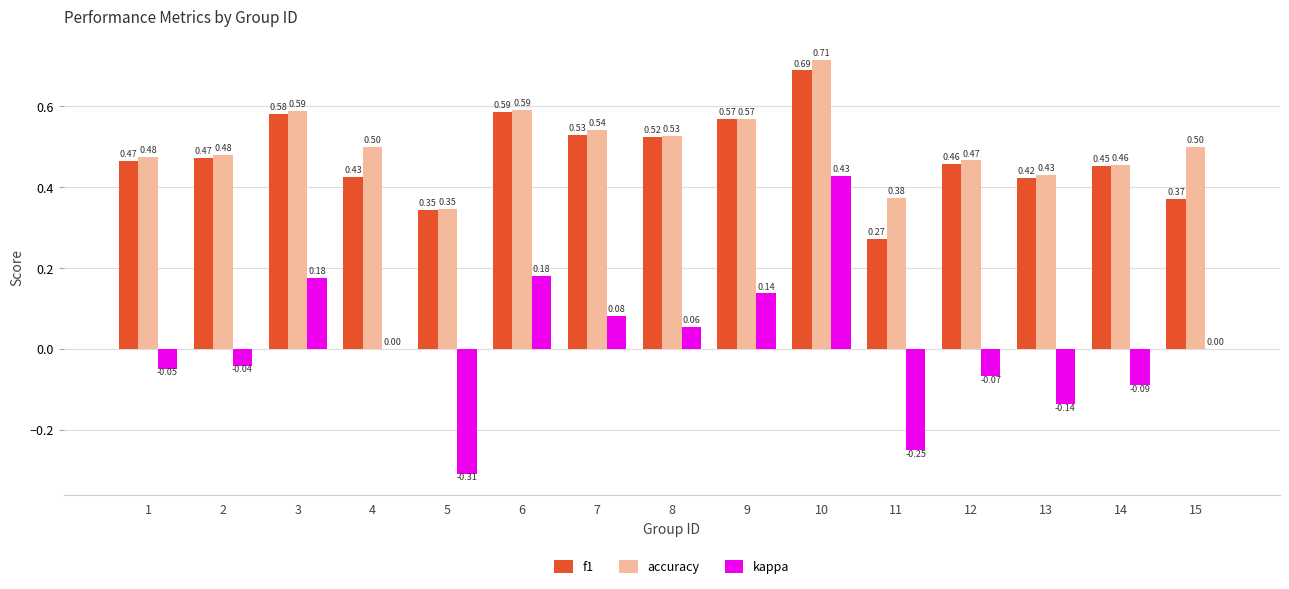

True or false: accuracy has a value of 1.0 at 9.

False